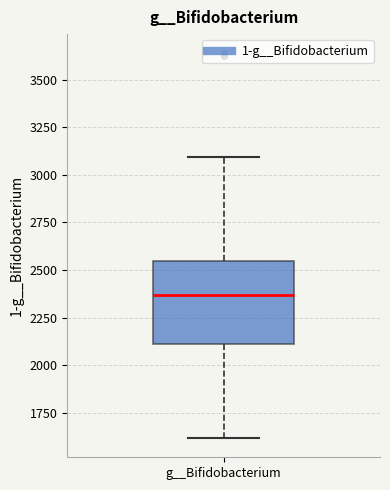

Where is the upper edge of the box for g__Bifidobacterium on the y-axis? The values are not printed on the chart, so give them approximately, as read against the axis.

2550